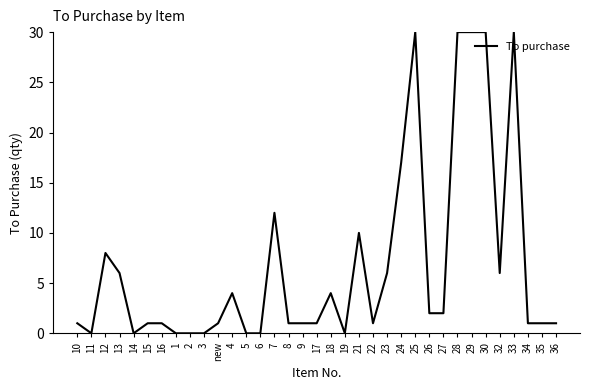

What position from the right is 7?

21